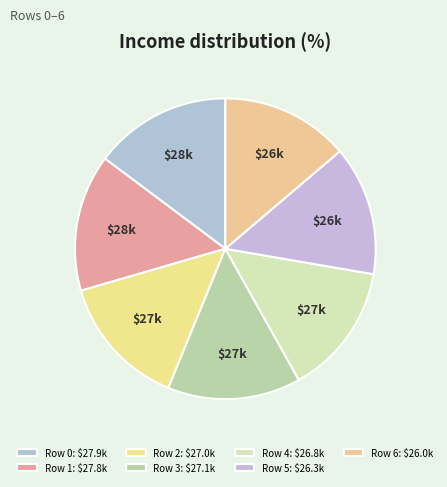

Rank the categories by value from lowest to highest.

Row 6, Row 5, Row 4, Row 2, Row 3, Row 1, Row 0